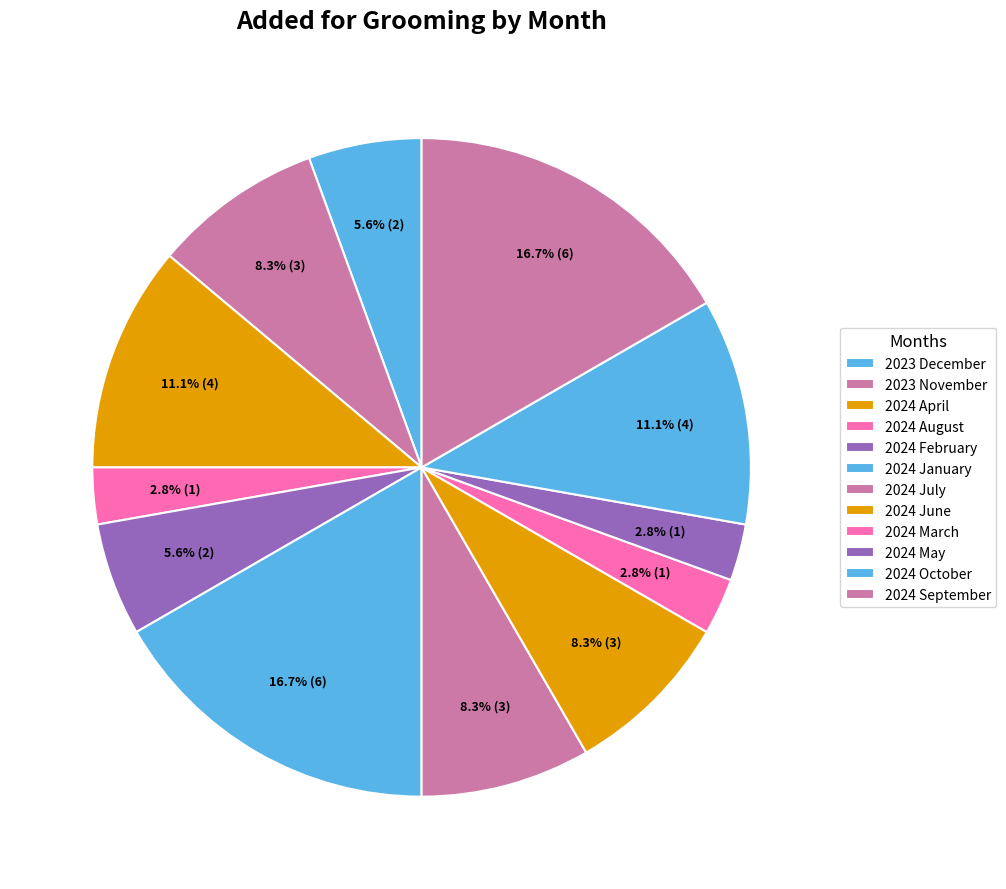

How many segments does this pie chart have?

12